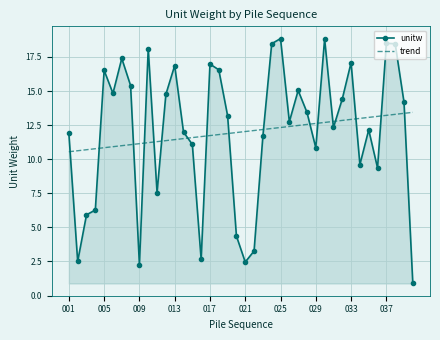

Which series has the widest spread of values?

unitw